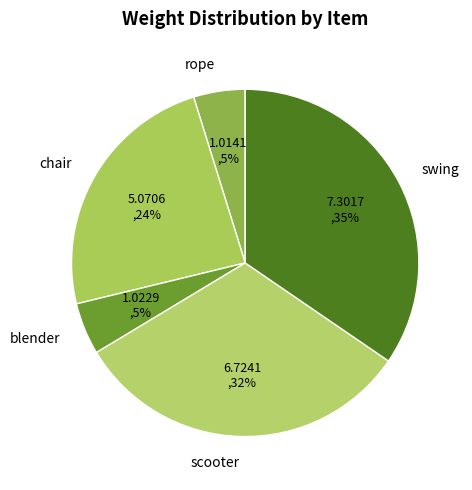

What is the largest slice in the pie chart?

swing